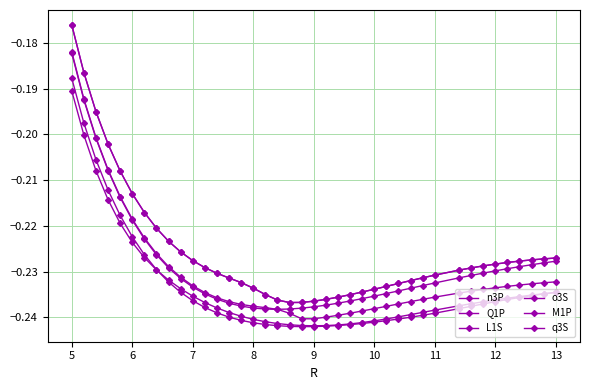

True or false: n3P has more than 0 points higher than both neighbors.

False